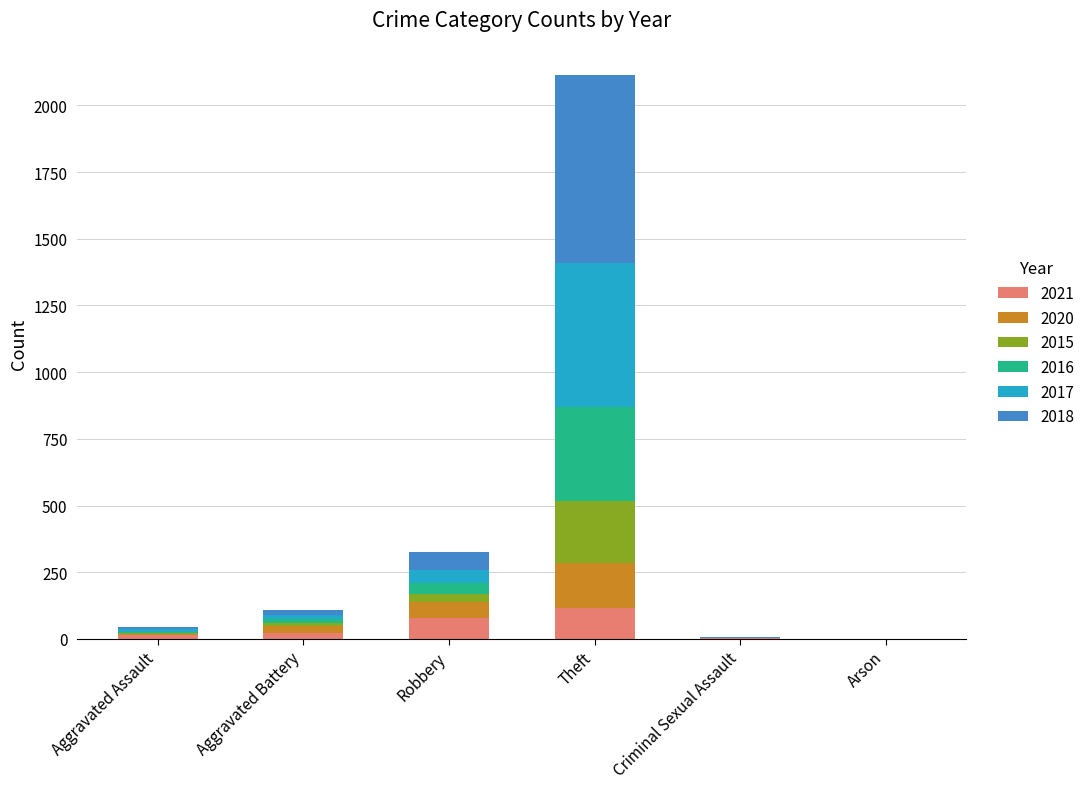

At which category is the sum across all series the highest?

Theft